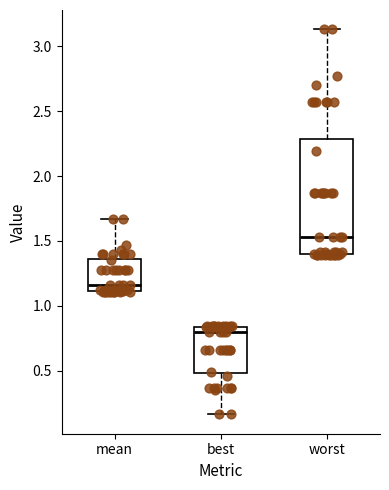

Reading left to right, transcribe this box plot: for each box, give where its median line is, the range the box spans, and where its two whiskers end, as read against the y-axis. The values are not printed on the chart, so give them approximately, as read against the axis.

mean: median 1.15, box 1.10 to 1.35, whiskers 1.10 to 1.65
best: median 0.80, box 0.50 to 0.85, whiskers 0.15 to 0.85
worst: median 1.55, box 1.40 to 2.30, whiskers 1.40 to 3.15